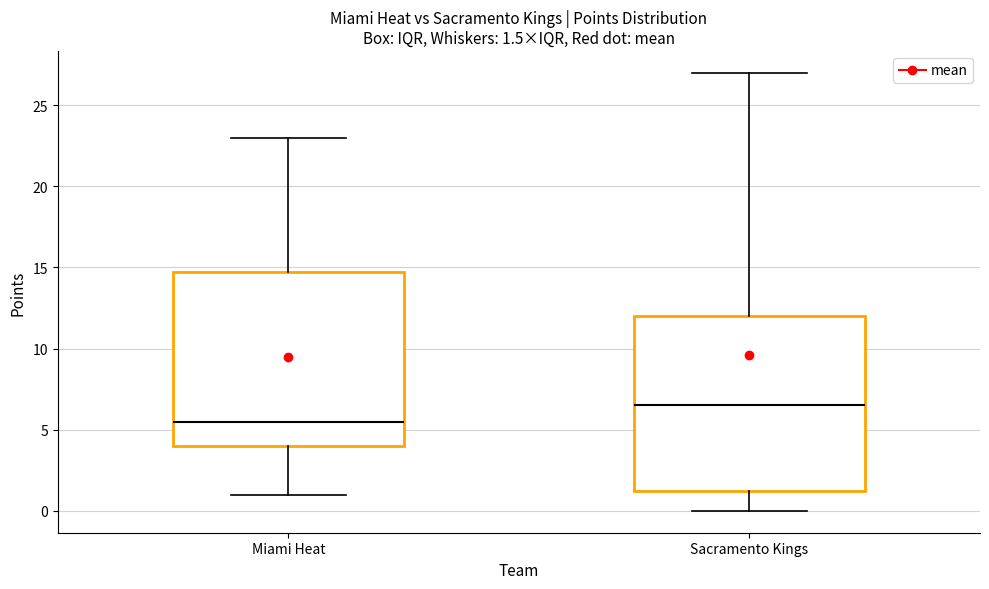

Which box has the highest median line?

Sacramento Kings